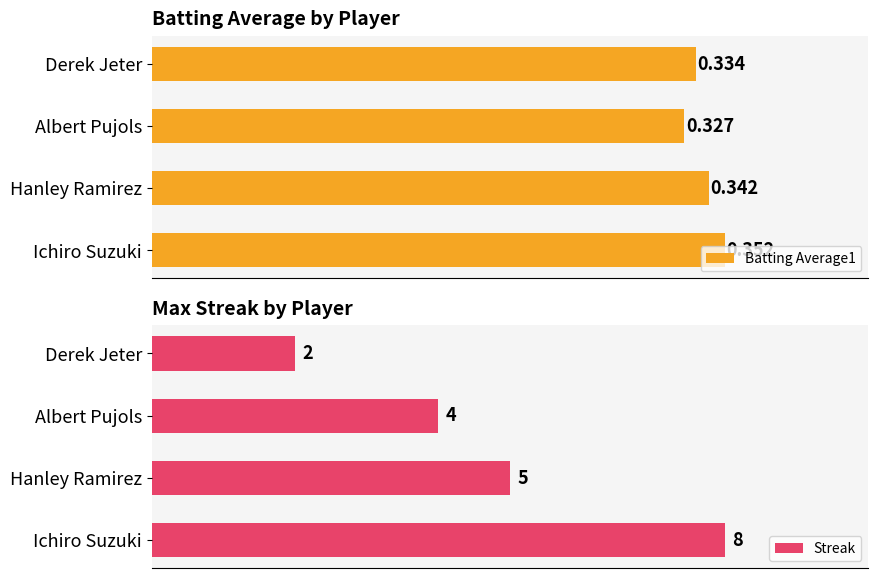

List the labels in order of Streak value, smallest first.

Derek Jeter, Albert Pujols, Hanley Ramirez, Ichiro Suzuki